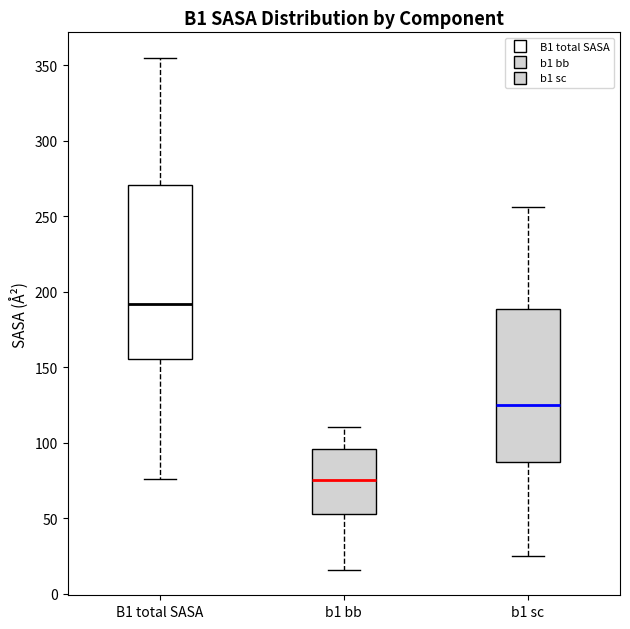

Which box's median line is the highest?

B1 total SASA